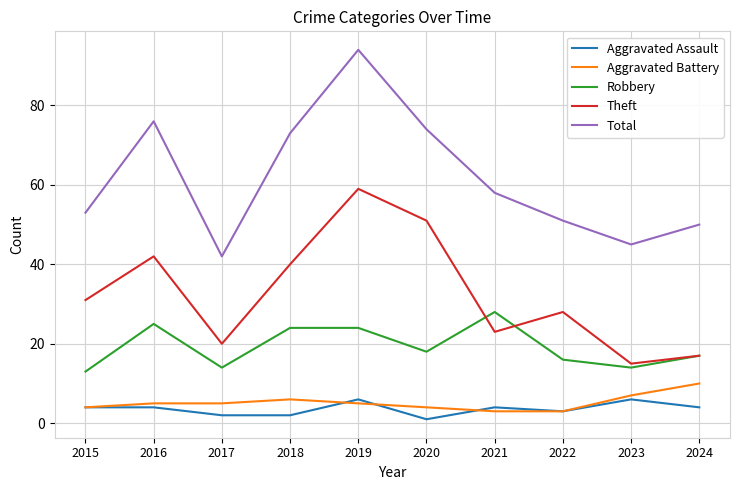

The value of Total at 2022 is 51. True or false?

True